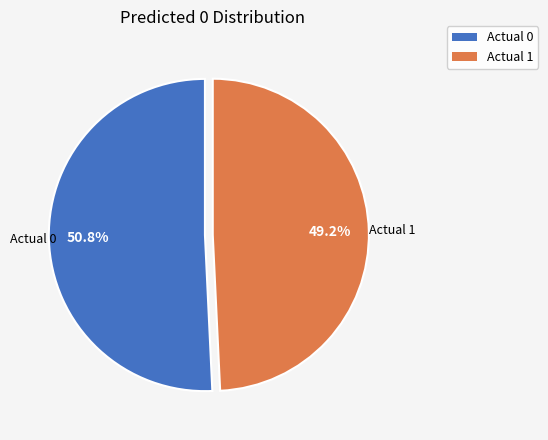

Do Actual 0 and Actual 1 together represent more than half of the pie?

Yes